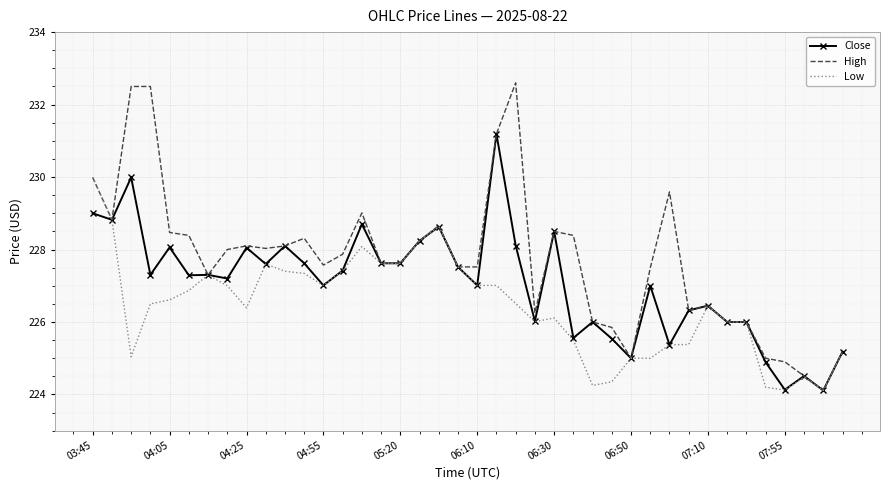

Which series has the largest total across all categories?

High